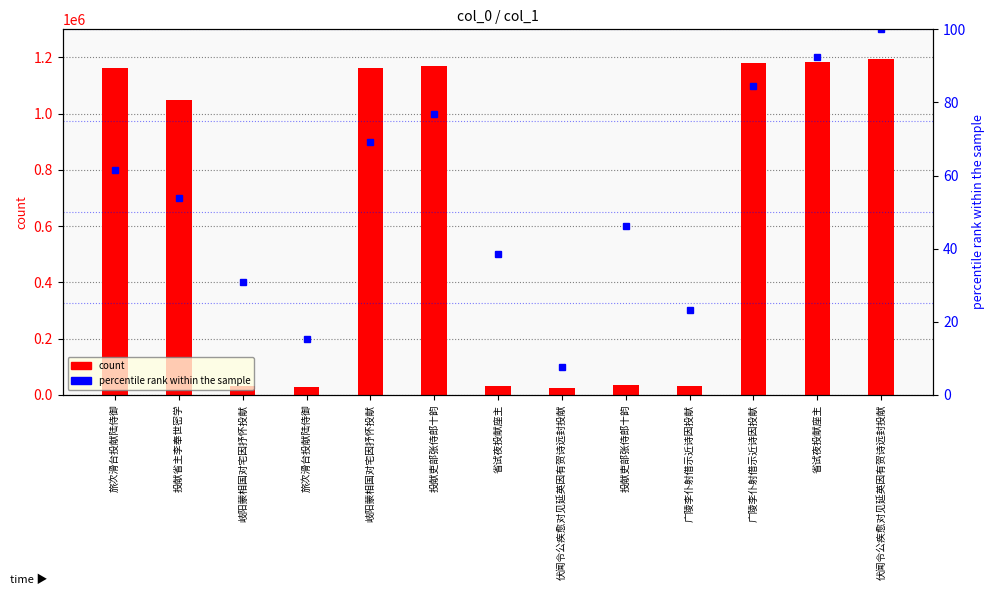

Is the value of percentile rank within the sample at 广陵李仆射借示近诗因投献 greater than the value of count at 伏闻令公疾愈对见延英因有贺诗远封投献?

No